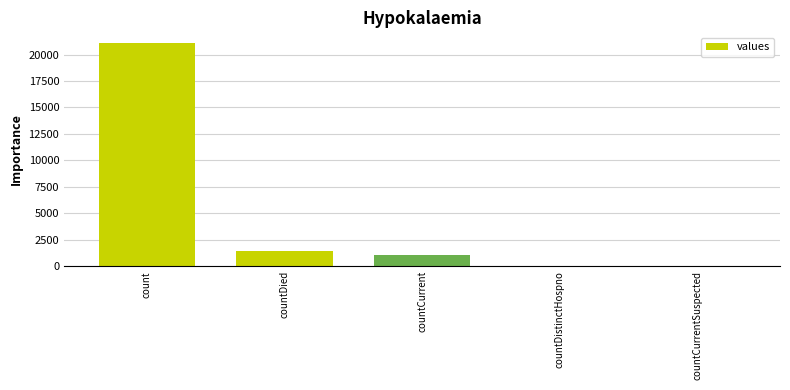

How many categories are shown in the chart?

5